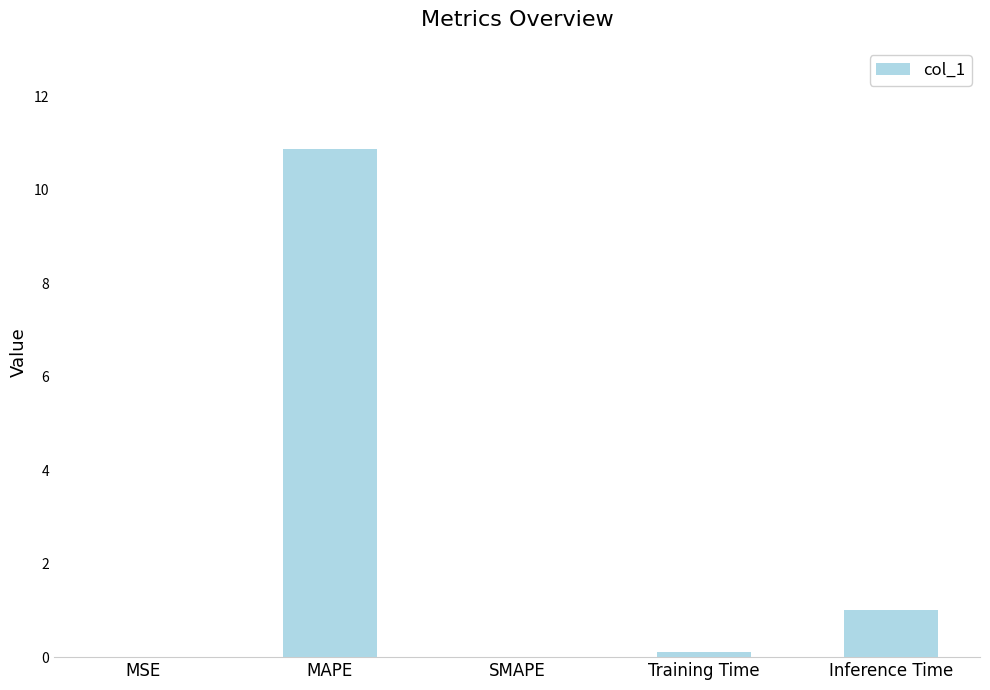

The value at MAPE is 18.9. True or false?

False